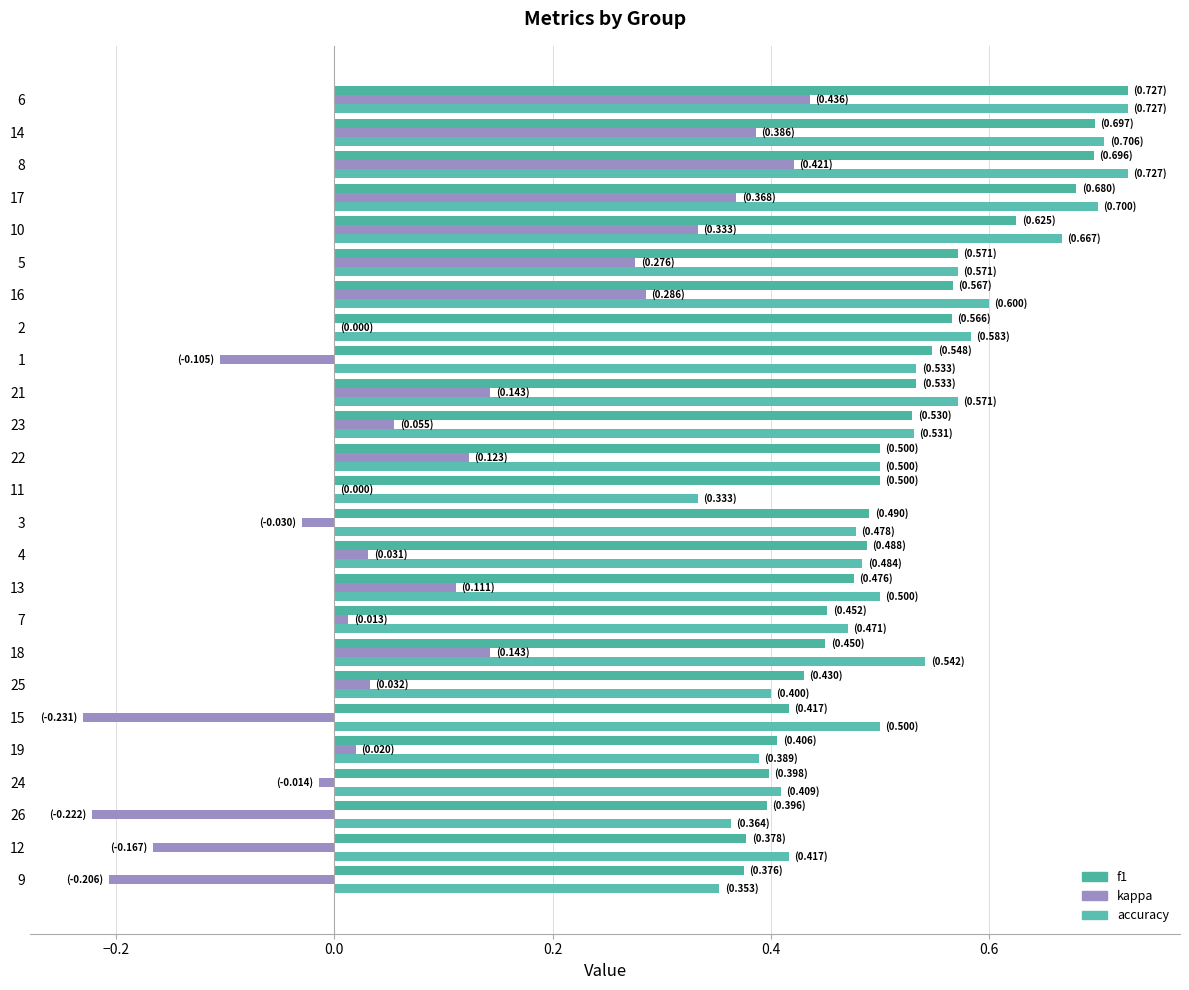

How many distinct data groups are displayed?

3